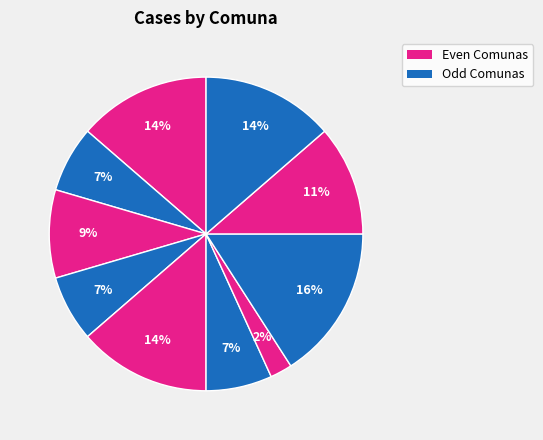

How many slices are in this pie chart?

10